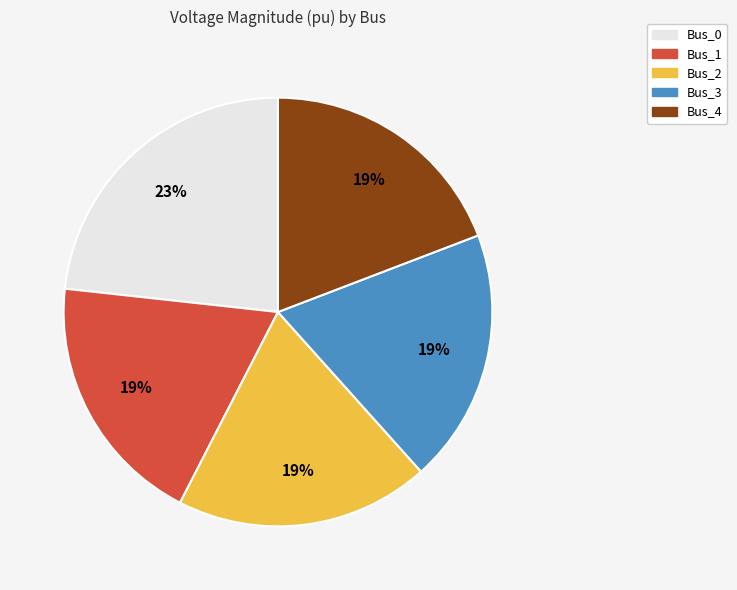

Do Bus_2 and Bus_1 together represent more than half of the pie?

No